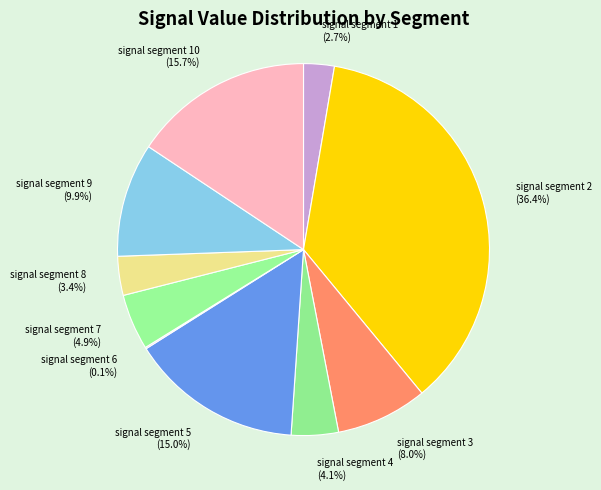

Is there any slice that represents more than half of the pie?

No